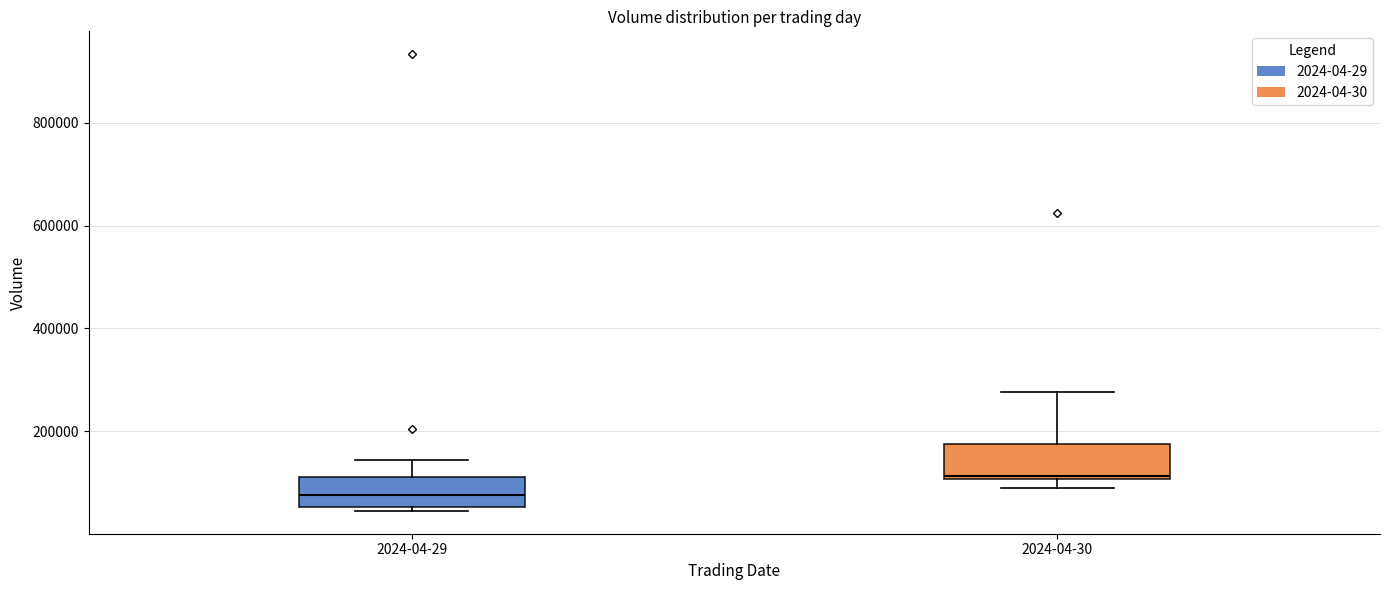

Where does the median line of the box for 2024-04-30 sit on the y-axis? The values are not printed on the chart, so give them approximately, as read against the axis.

120000